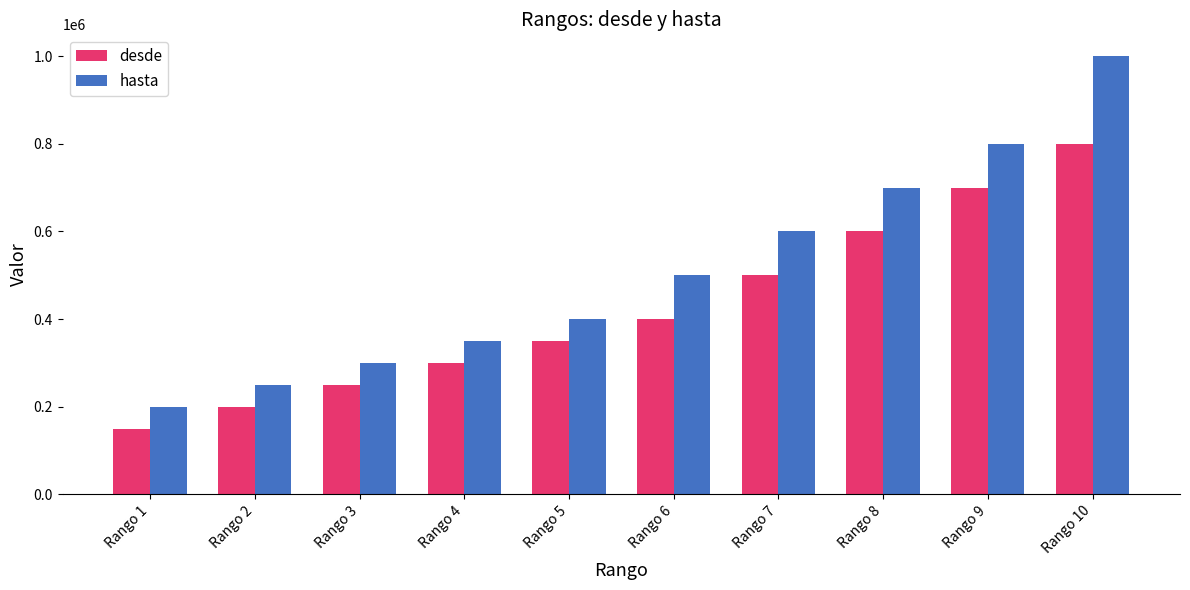

What is the minimum value shown in the chart?

150000